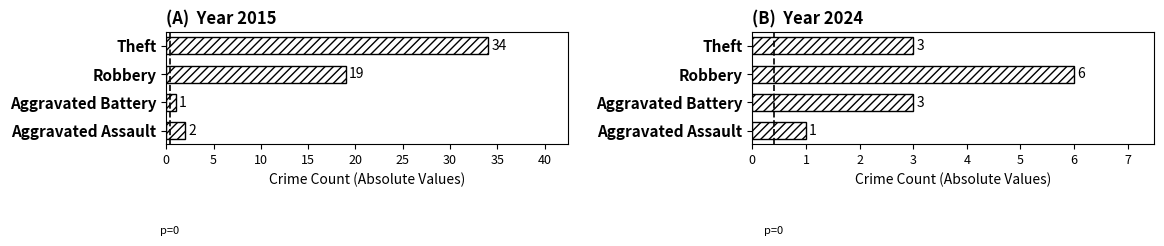

Is it true that the value at Aggravated Assault is 1?

False